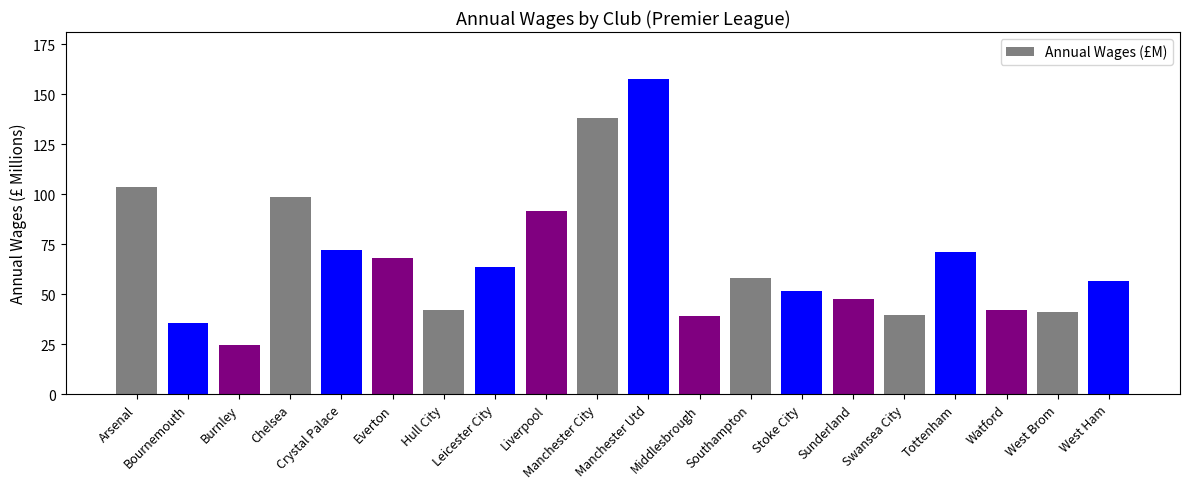

What is the average value?

67.1